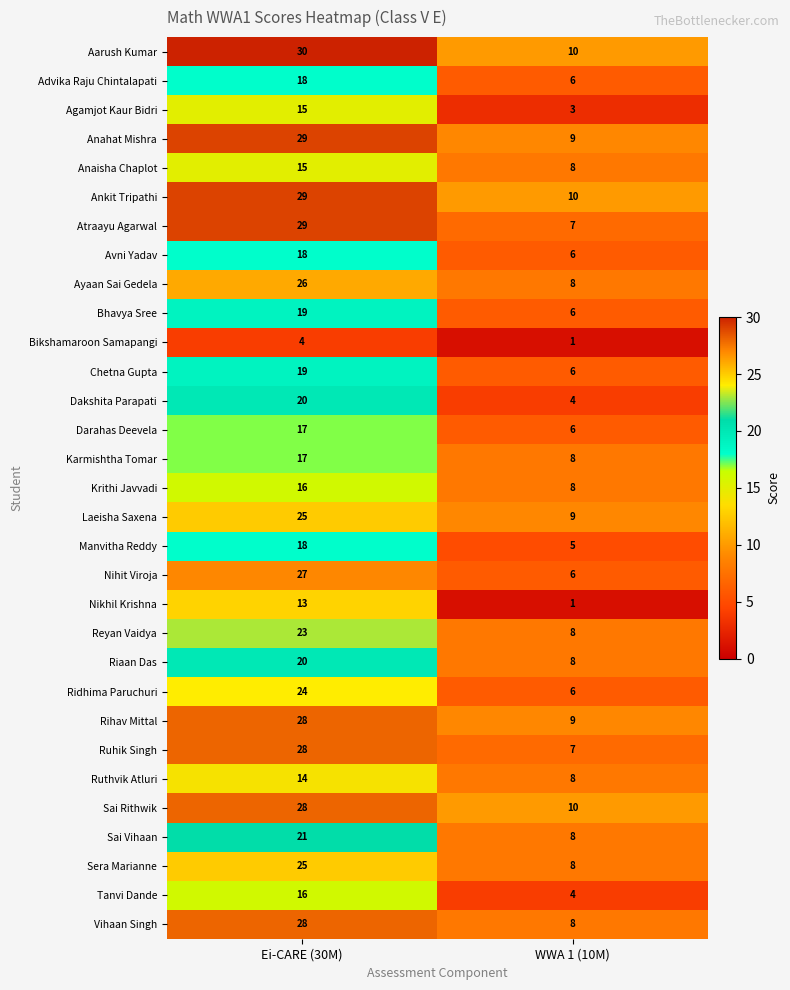

What is the average value of the Sai Rithwik series?

19